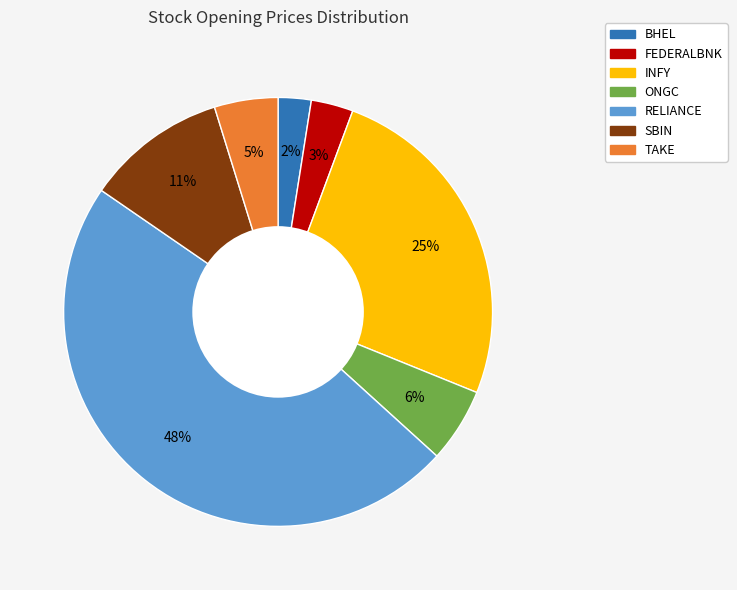

Which slice is the smallest?

BHEL